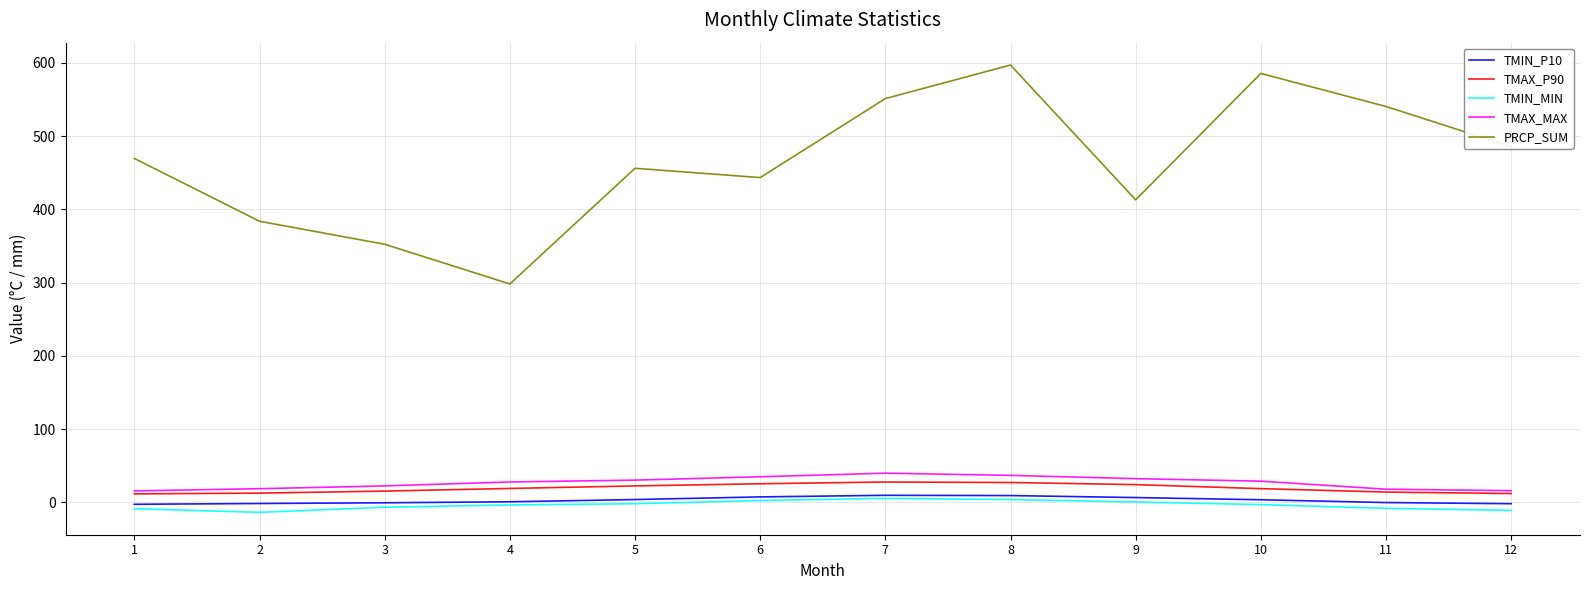

Is the value of TMAX_MAX at 4 greater than the value of TMIN_MIN at 6?

Yes